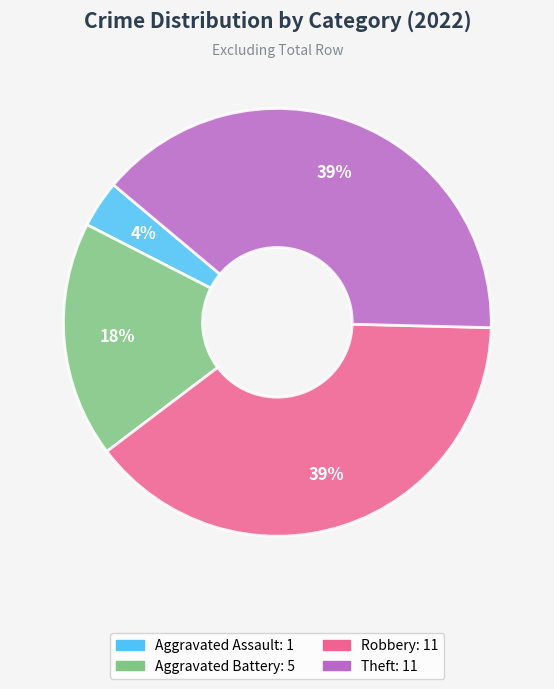

To the nearest percent, what is the average slice percentage?

25%